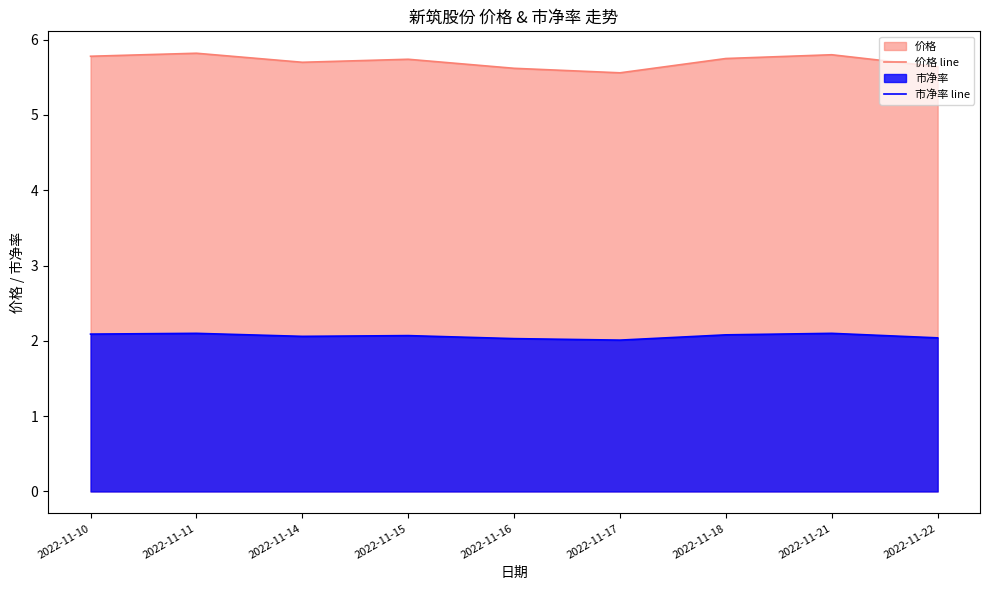

The 价格 line series shows 5.7 at 2022-11-14. True or false?

True